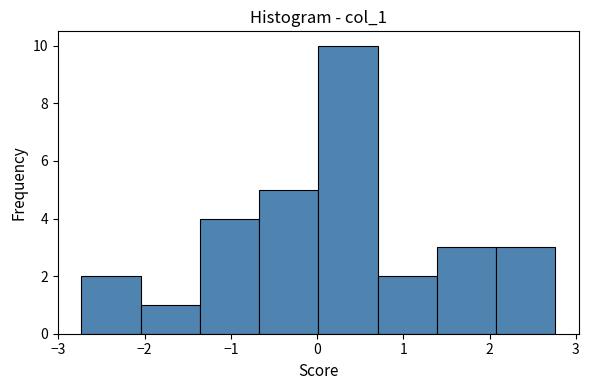

What is the height of the bar covering -0.7 to 0.0 on the x-axis? Neither the bar edges nor the heights are printed on the chart, so give them approximately, as read against the axes.

5